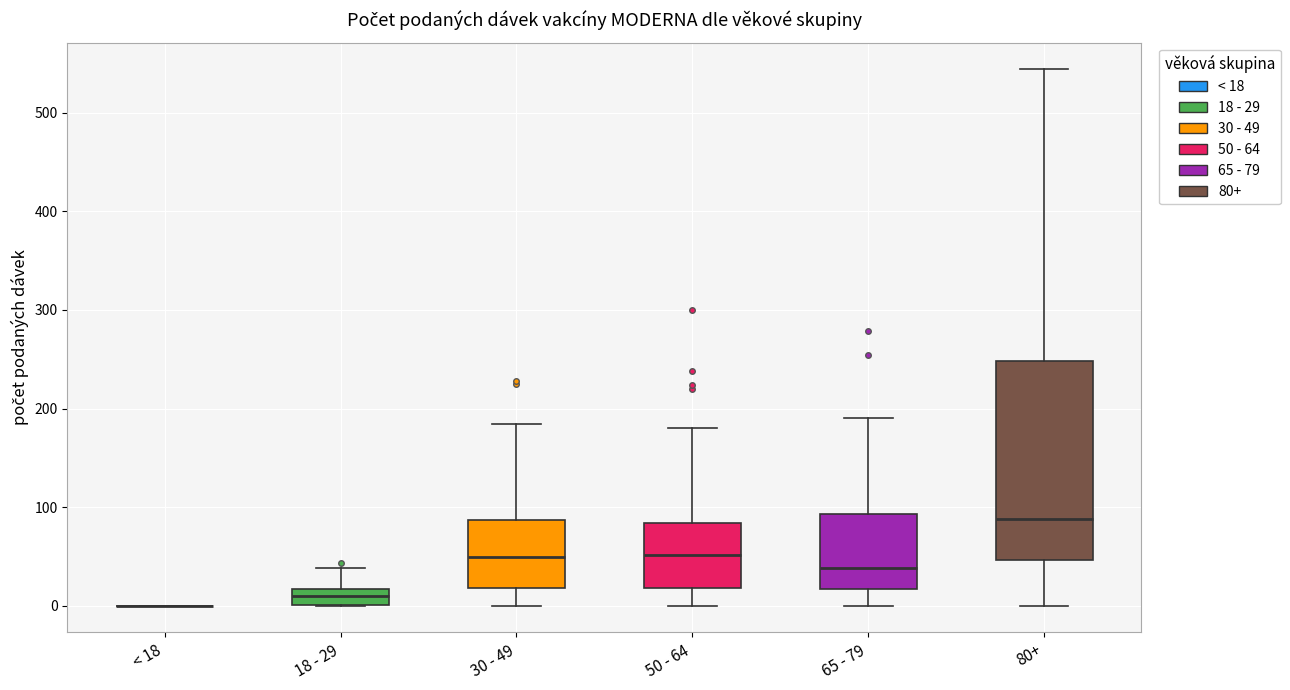

Reading left to right, transcribe this box plot: for each box, give where its median line is, the range the box spans, and where its two whiskers end, as read against the y-axis. The values are not printed on the chart, so give them approximately, as read against the axis.

< 18: box collapsed to a line at 0, whiskers 0 to 0
18 - 29: median 10, box 0 to 20, whiskers 0 to 40
30 - 49: median 50, box 20 to 90, whiskers 0 to 180
50 - 64: median 50, box 20 to 80, whiskers 0 to 180
65 - 79: median 40, box 20 to 90, whiskers 0 to 190
80+: median 90, box 50 to 250, whiskers 0 to 540